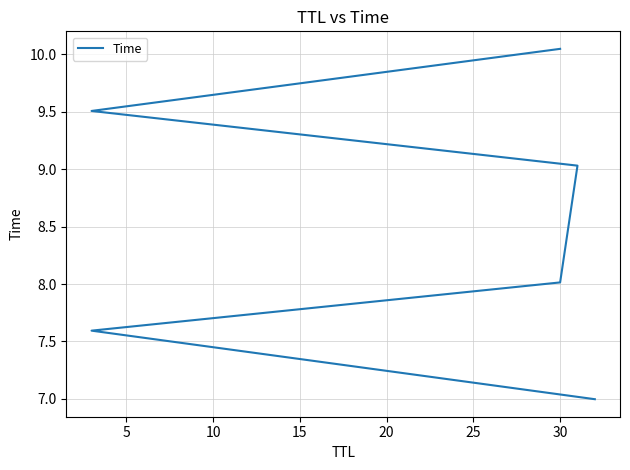

Reading right to left, what are all the values shown in this chart?

10.0	9.5	9.0	8.0	7.6	7.0